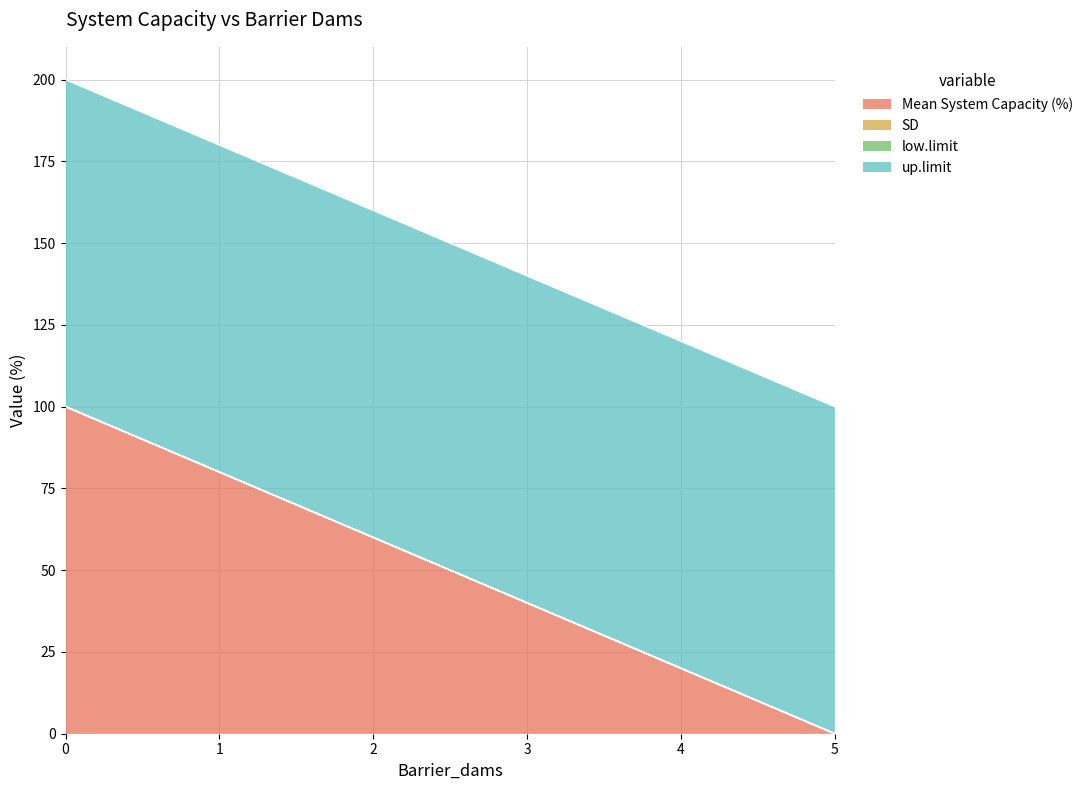

True or false: SD and up.limit intersect in this chart.

False